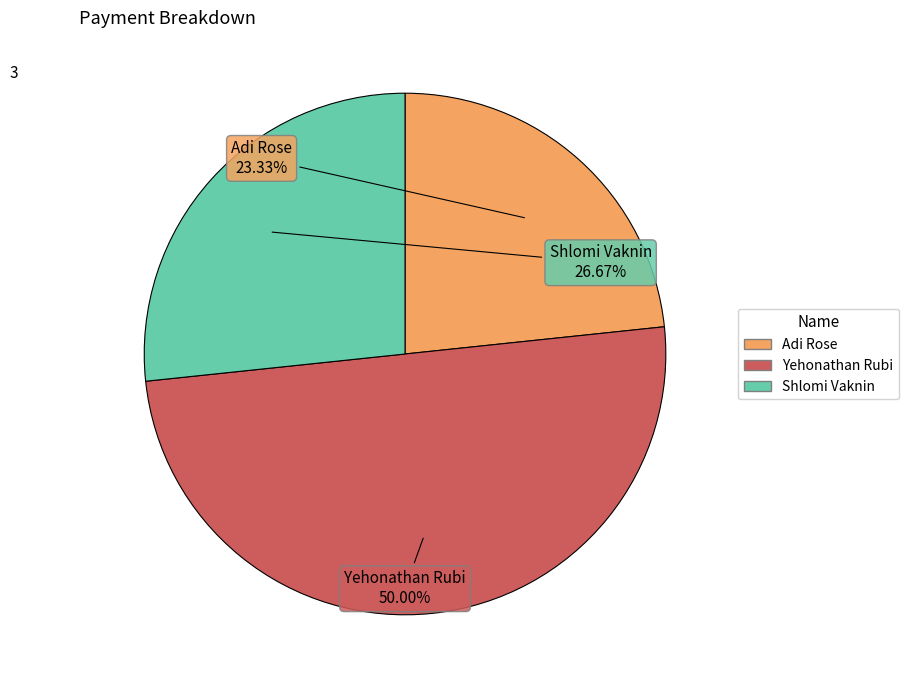

To the nearest percent, what is the combined percentage of Shlomi Vaknin and Yehonathan Rubi?

77%